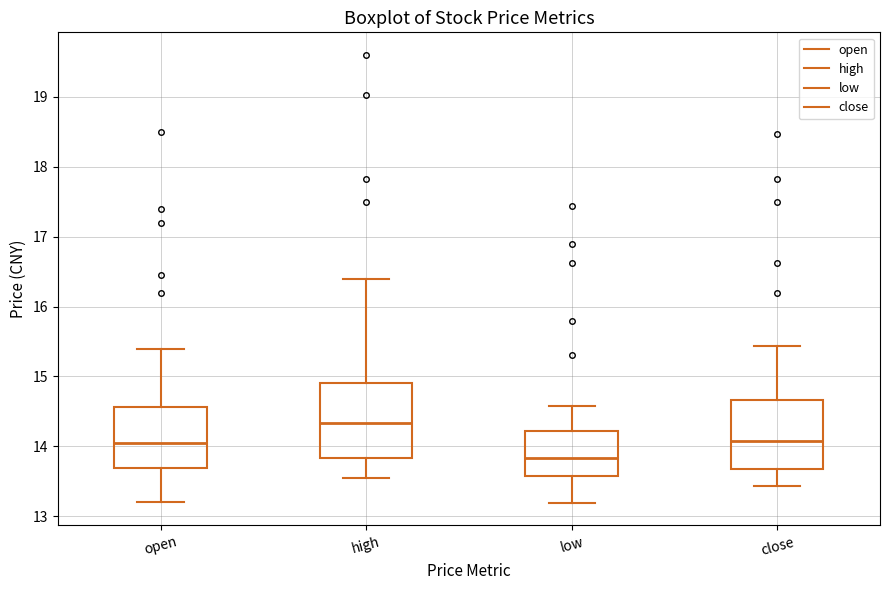

Reading left to right, read every box against the y-axis: the position of its median line, the range the box covers, and the ends of its whiskers. The values are not printed on the chart, so give them approximately, as read against the axis.

open: median 14.1, box 13.7 to 14.6, whiskers 13.2 to 15.4
high: median 14.3, box 13.8 to 14.9, whiskers 13.6 to 16.4
low: median 13.8, box 13.6 to 14.2, whiskers 13.2 to 14.6
close: median 14.1, box 13.7 to 14.7, whiskers 13.4 to 15.4